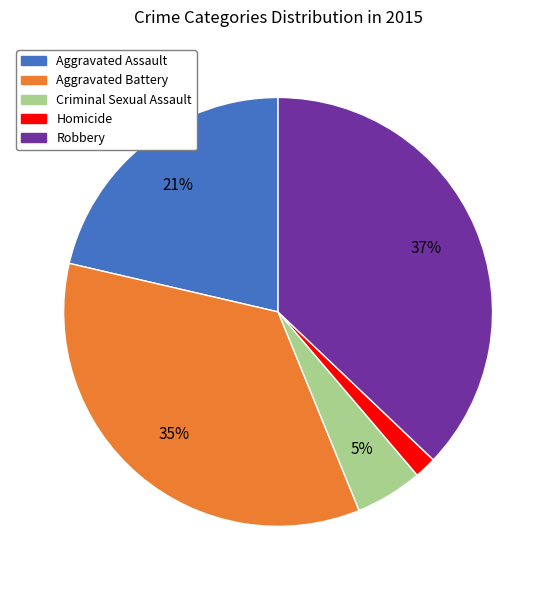

To the nearest percent, what percentage of the pie is Robbery?

37%